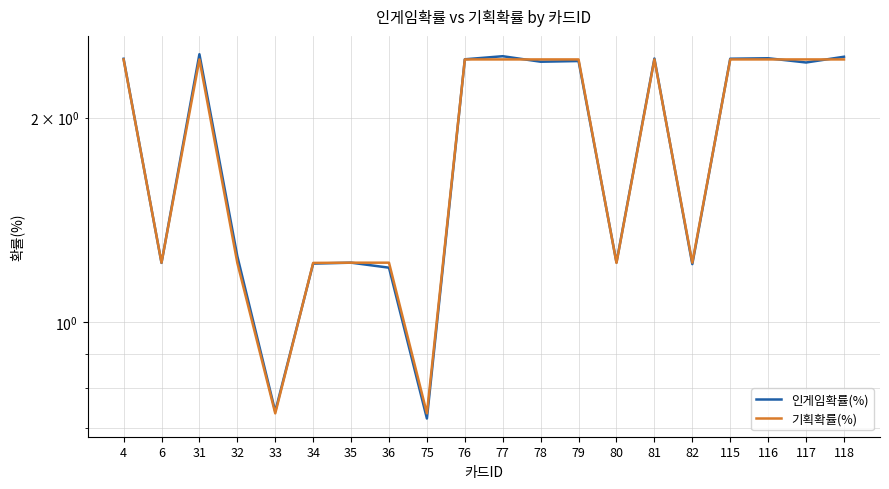

List the series in order of their peak value, highest first.

인게임확률(%), 기획확률(%)